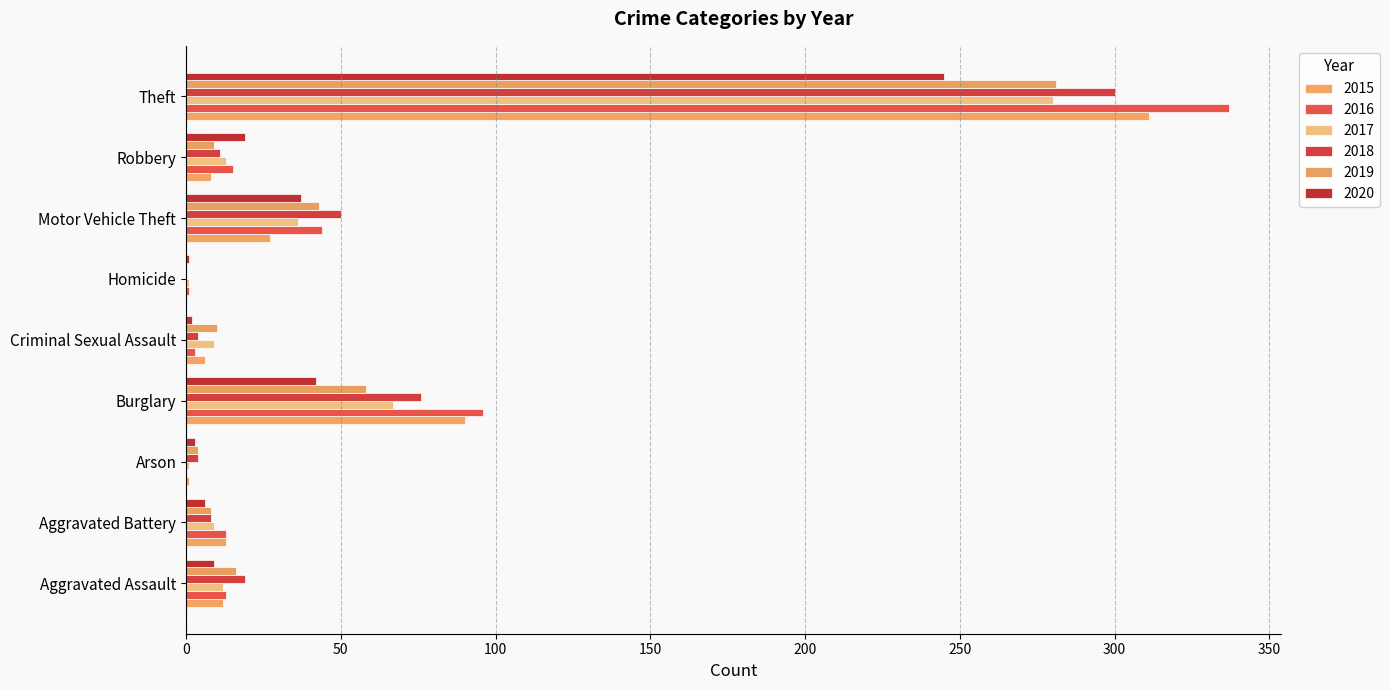

What is the total value across all series at Burglary?

429